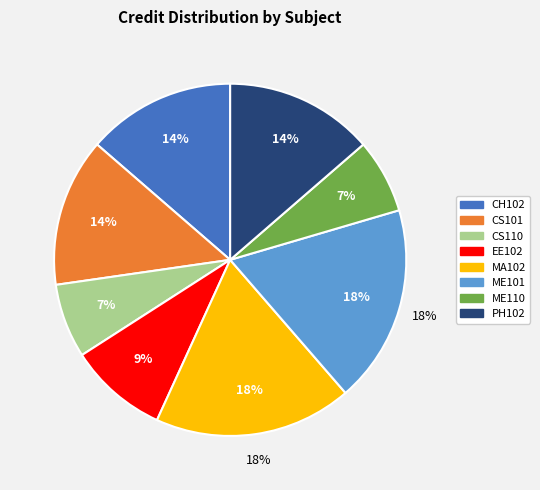

Is the sum of ME110 and CH102 greater than half?

No